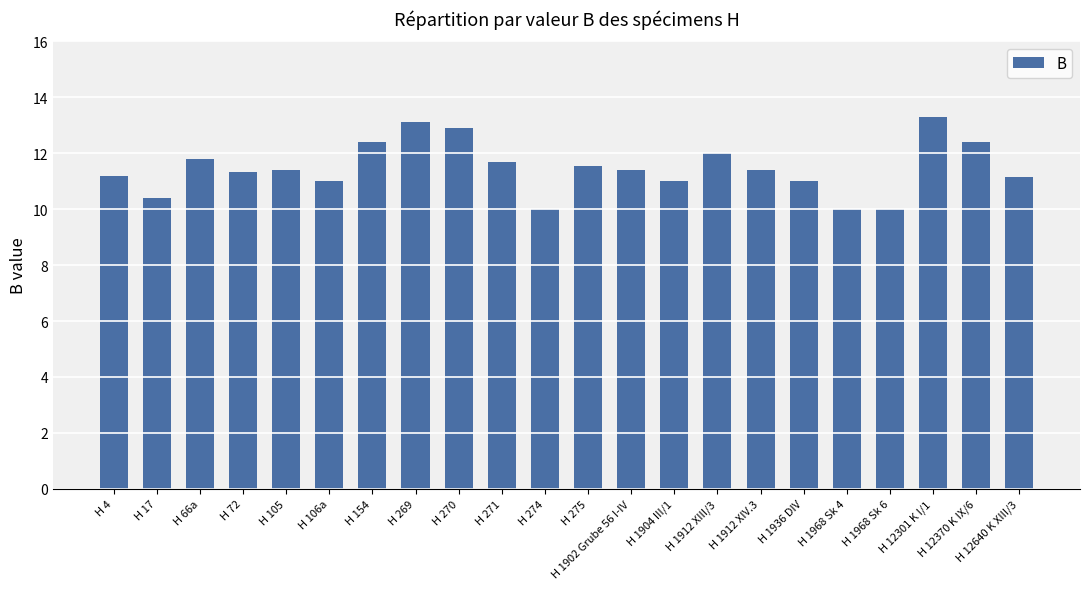

What is the difference between the maximum and minimum values?

3.3